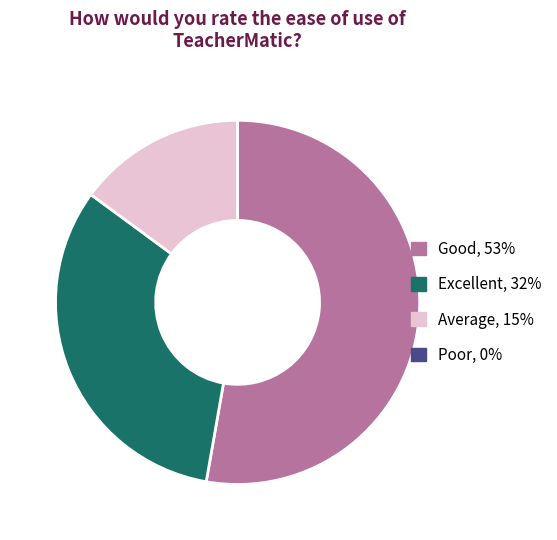

Do Average, 15% and Good, 53% together represent more than half of the pie?

Yes